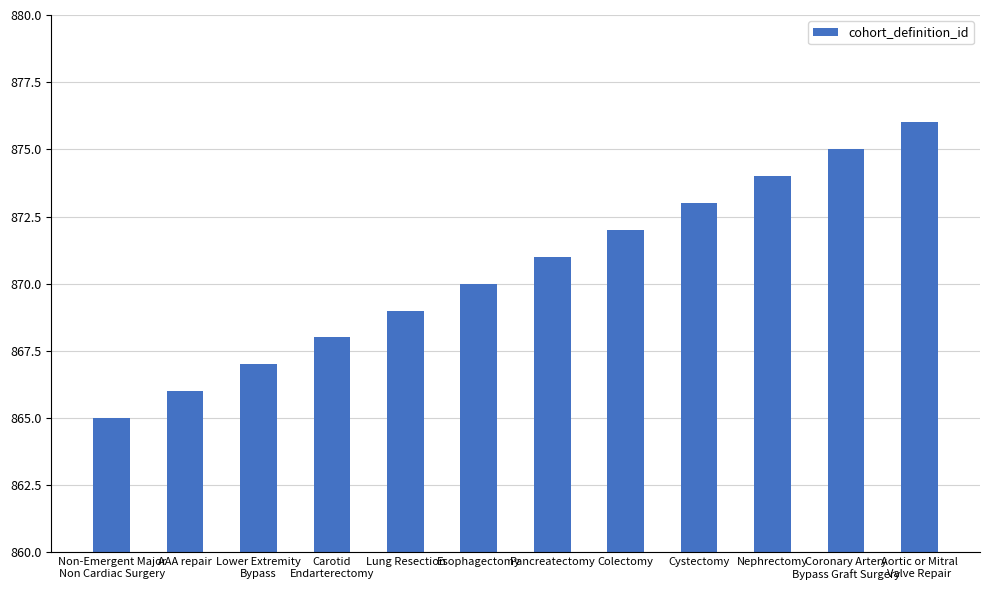

Reading left to right, transcribe all the data shown in this chart.

865	866	867	868	869	870	871	872	873	874	875	876